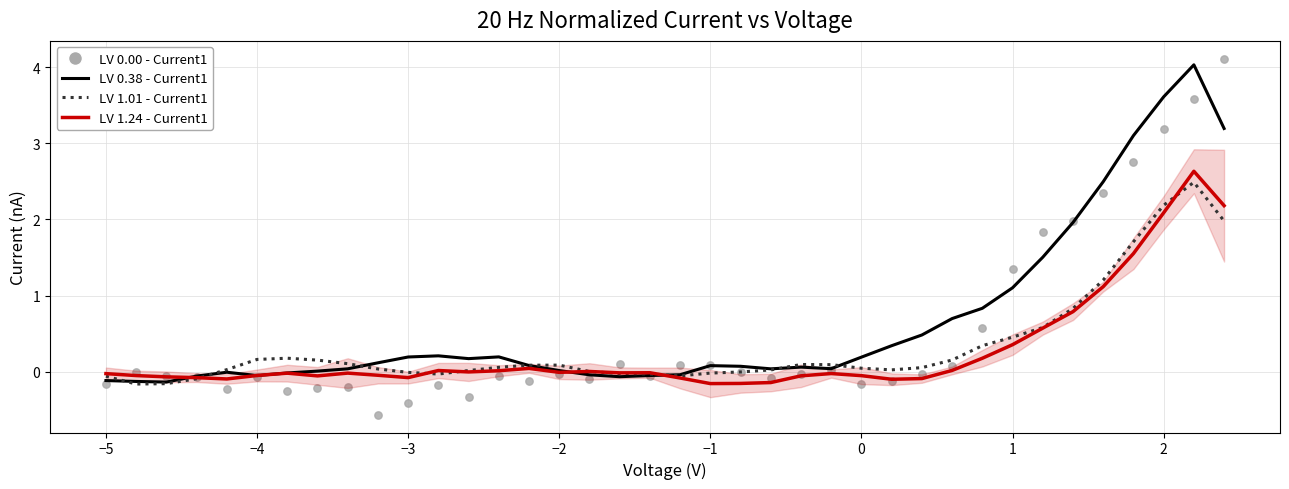

Which series reaches the minimum Y coordinate?

LV 0.00 - Current1